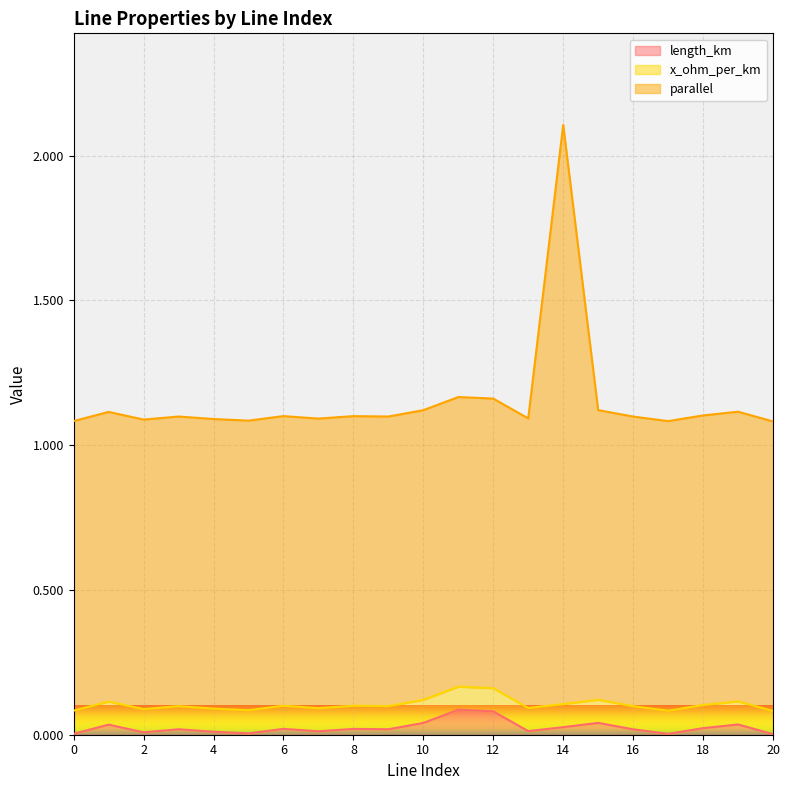

Between 19 and 15, which is larger?

15